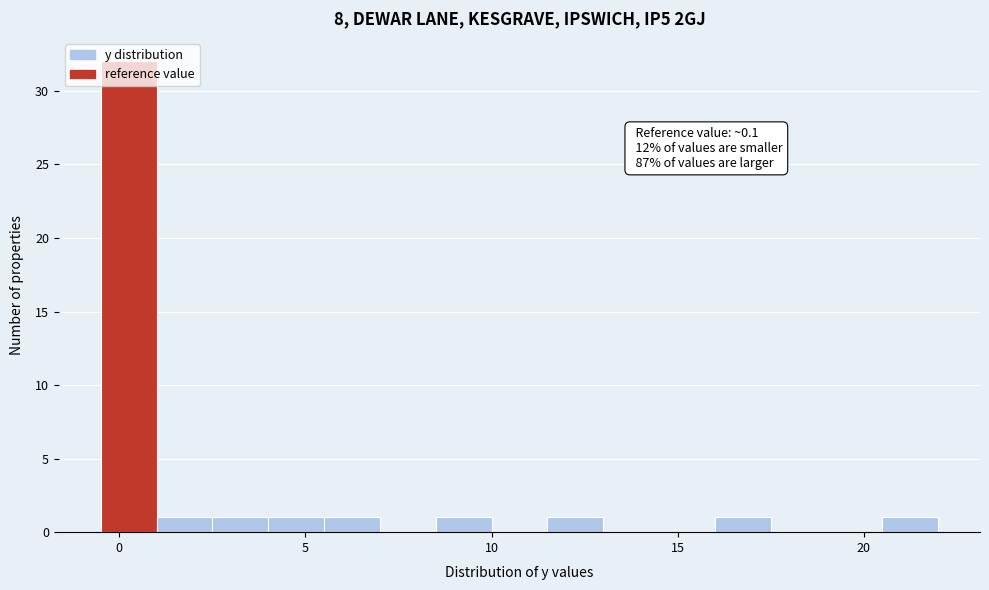

Around what value on the x-axis is the tallest bar? Give the approximate position of its centre, as read against the axis.

0.5